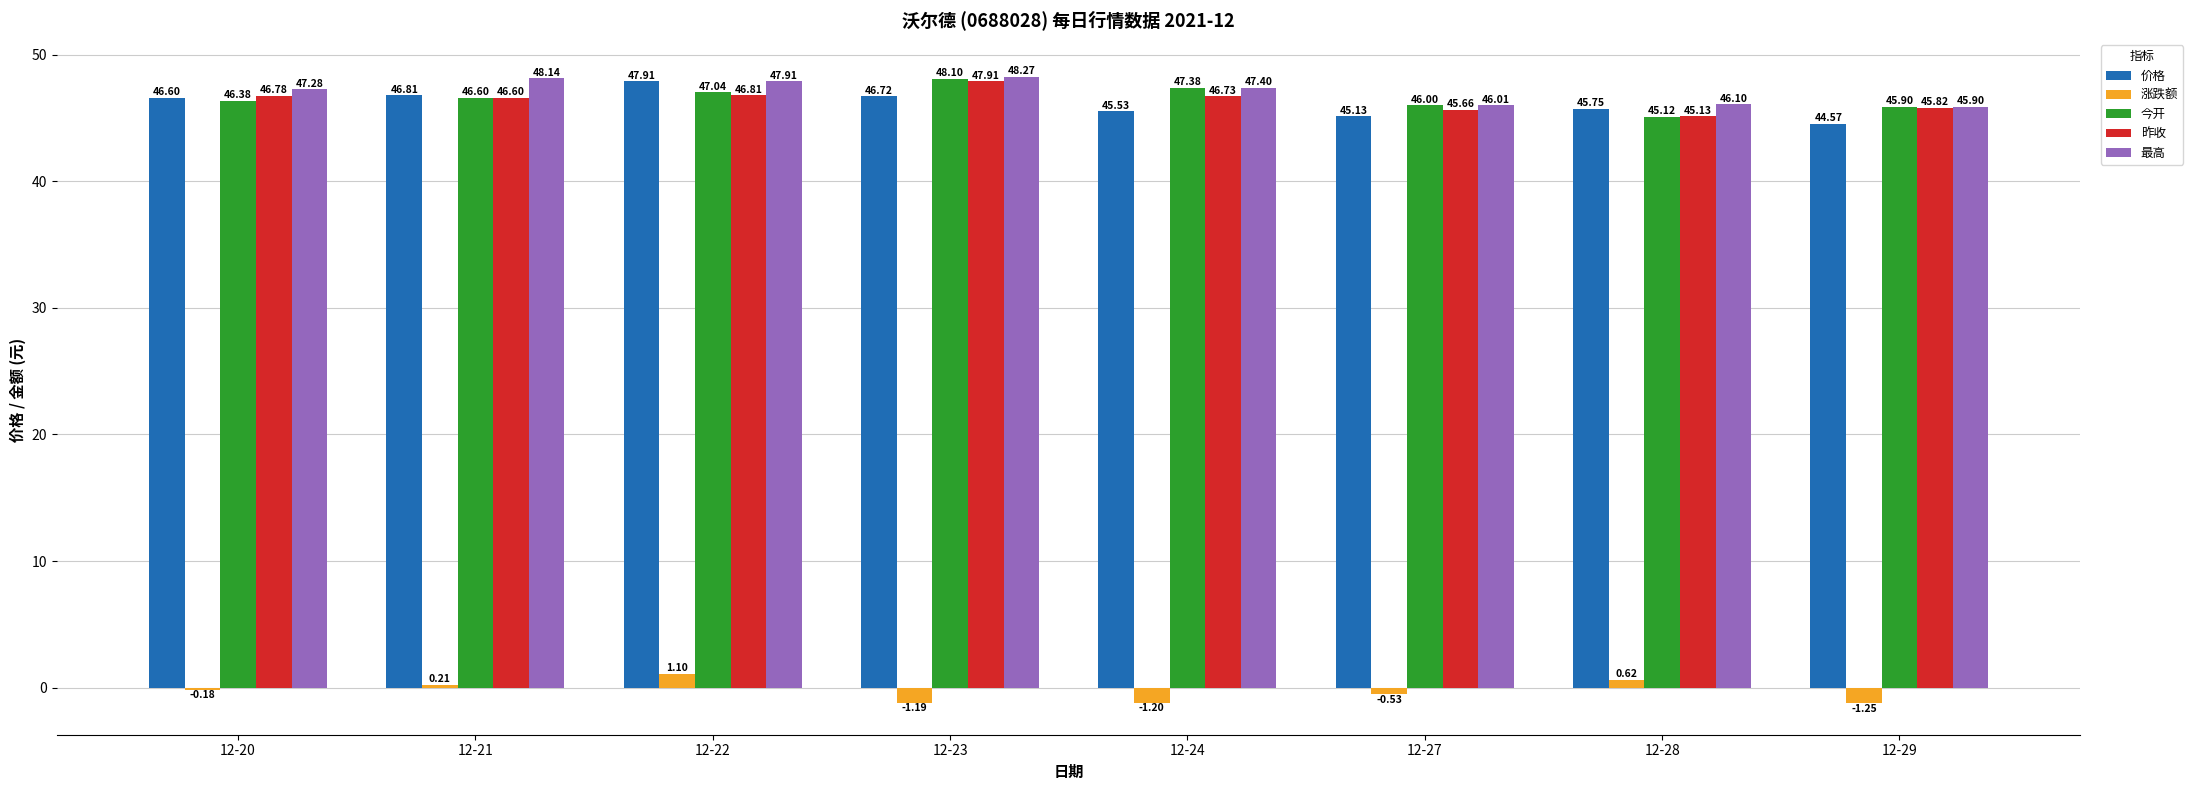

What are all the series names shown in the legend?

价格, 涨跌额, 今开, 昨收, 最高